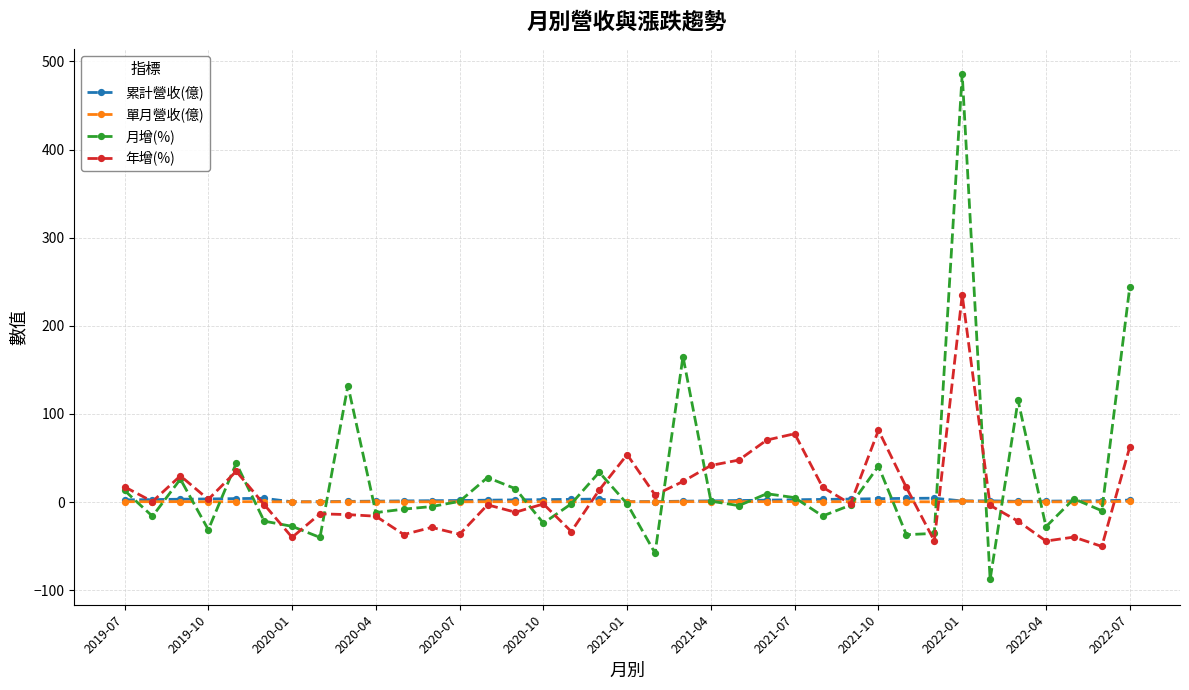

How many lines are shown in the chart?

4